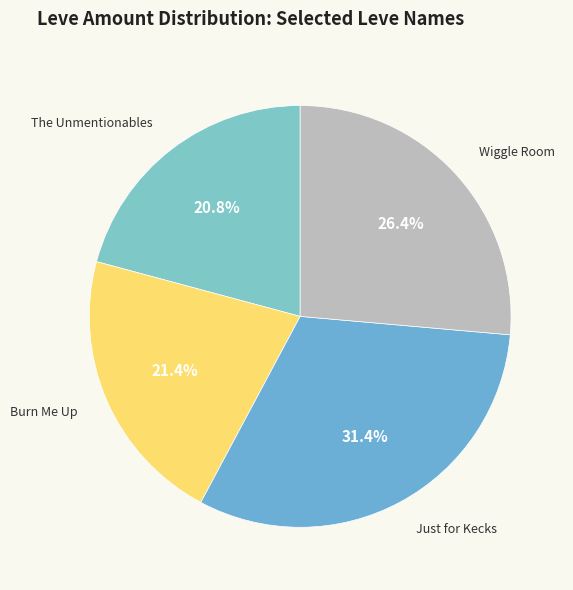

Is there a majority slice in this chart?

No